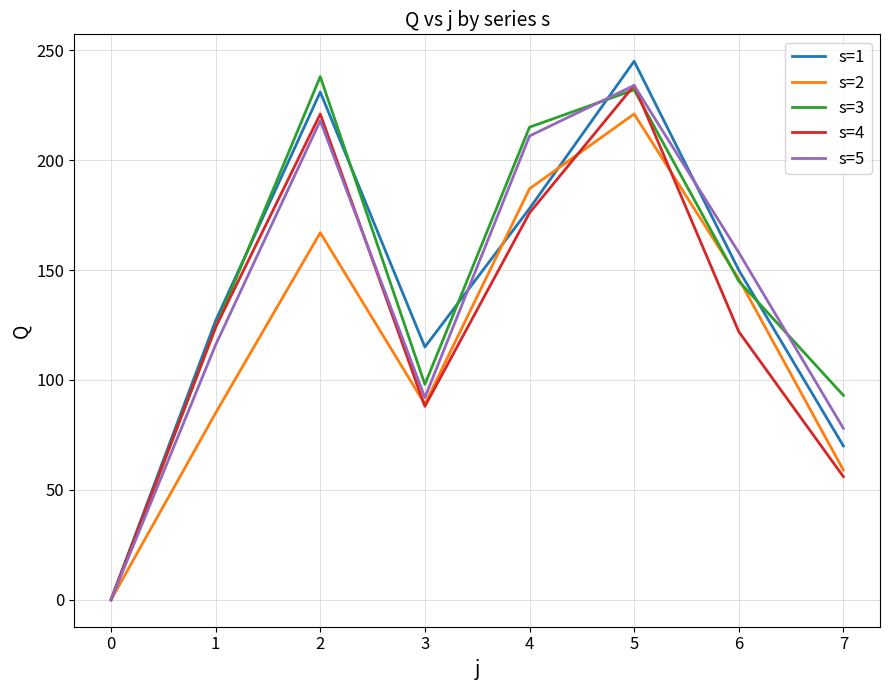

What is the difference between the maximum and second lowest values in the s=4 series?

178